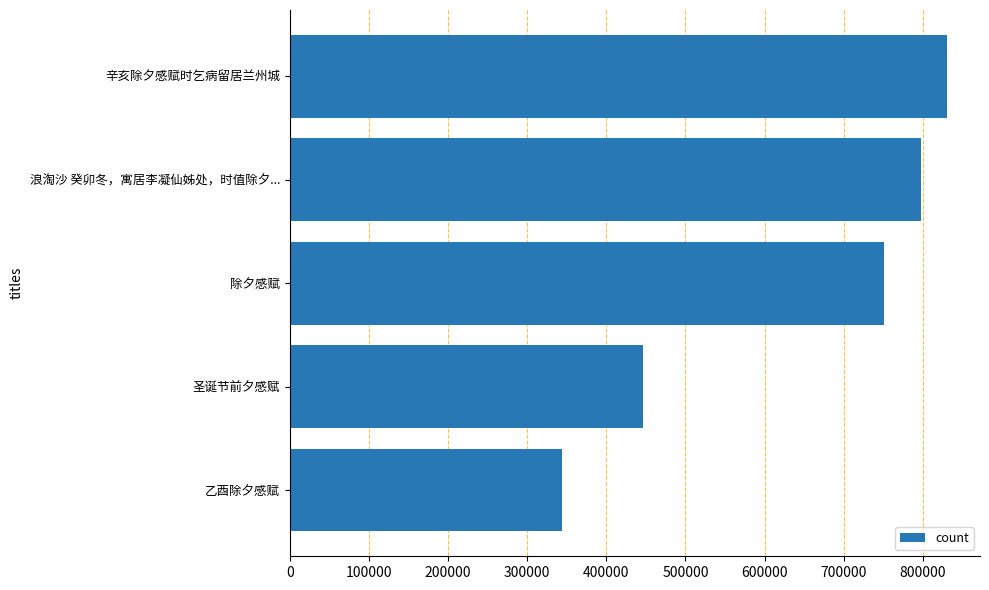

What is the change in value from 浪淘沙 癸卯冬，寓居李凝仙姊处，时值除夕... to 乙酉除夕感赋?

-452882